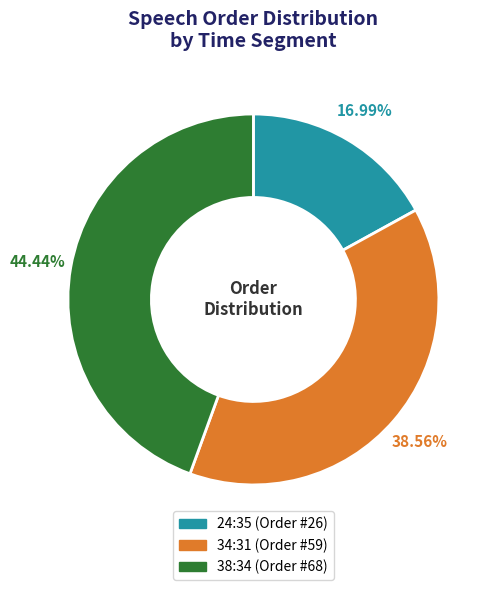

Between 24:35 and 34:31, which is larger?

34:31